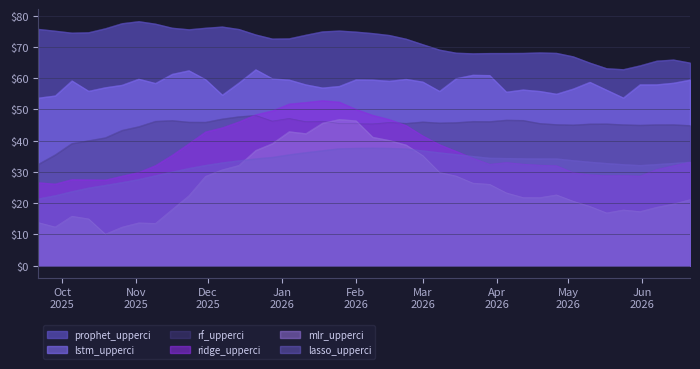

Between 2026-01-18 and 2026-04-26, which series saw the biggest shift?

mlr_upperci